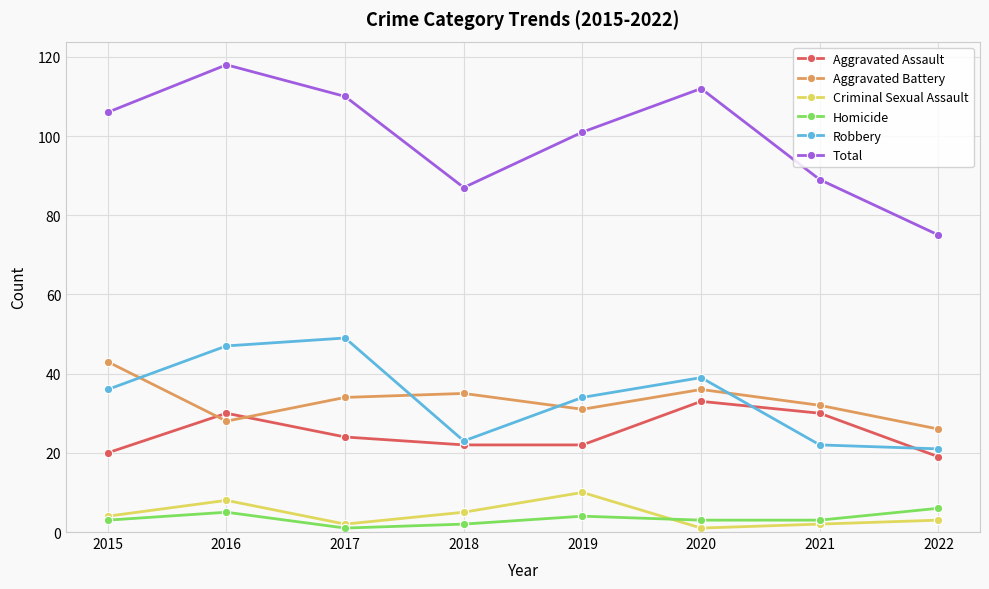

Which series changed the most between 2018 and 2022?

Total